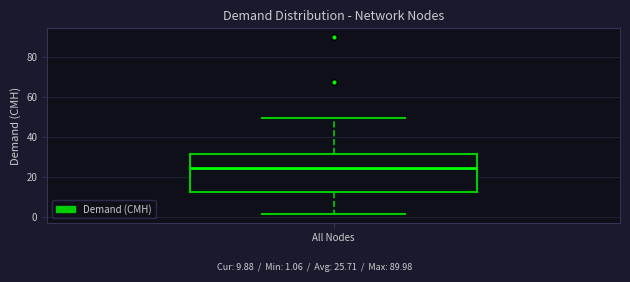

Transcribe this box plot: give where the median line is, the range the box spans, and where the two whiskers end, as read against the y-axis. The values are not printed on the chart, so give them approximately, as read against the axis.

median 24, box 12 to 32, whiskers 2 to 50